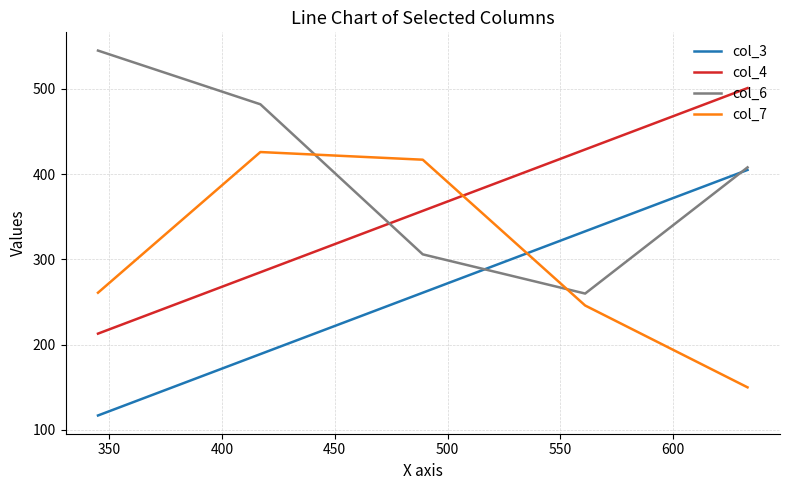

After their last crossing, which series has the higher values: col_6 or col_7?

col_6